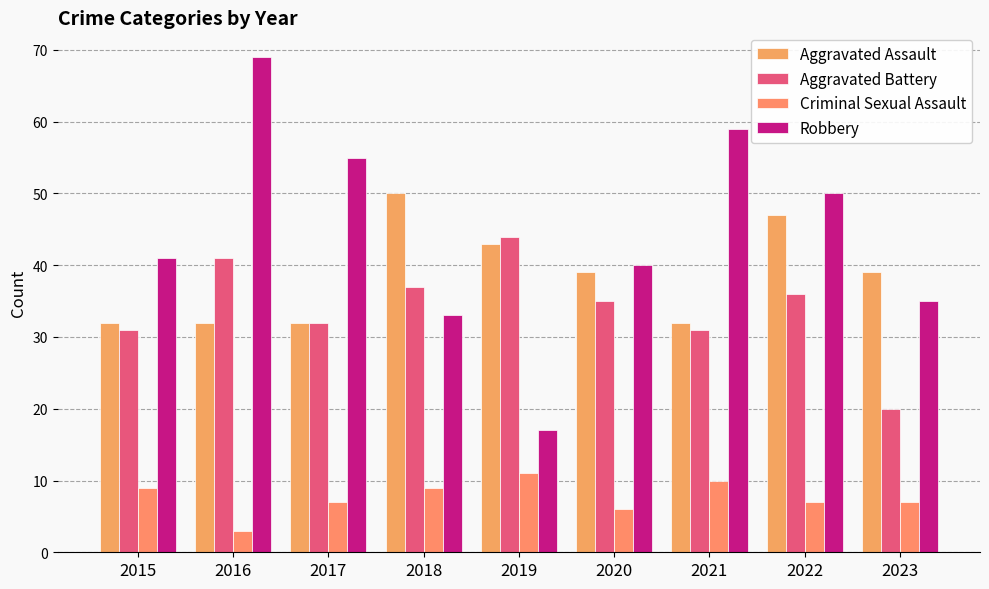

At which label does Aggravated Assault reach its peak?

2018